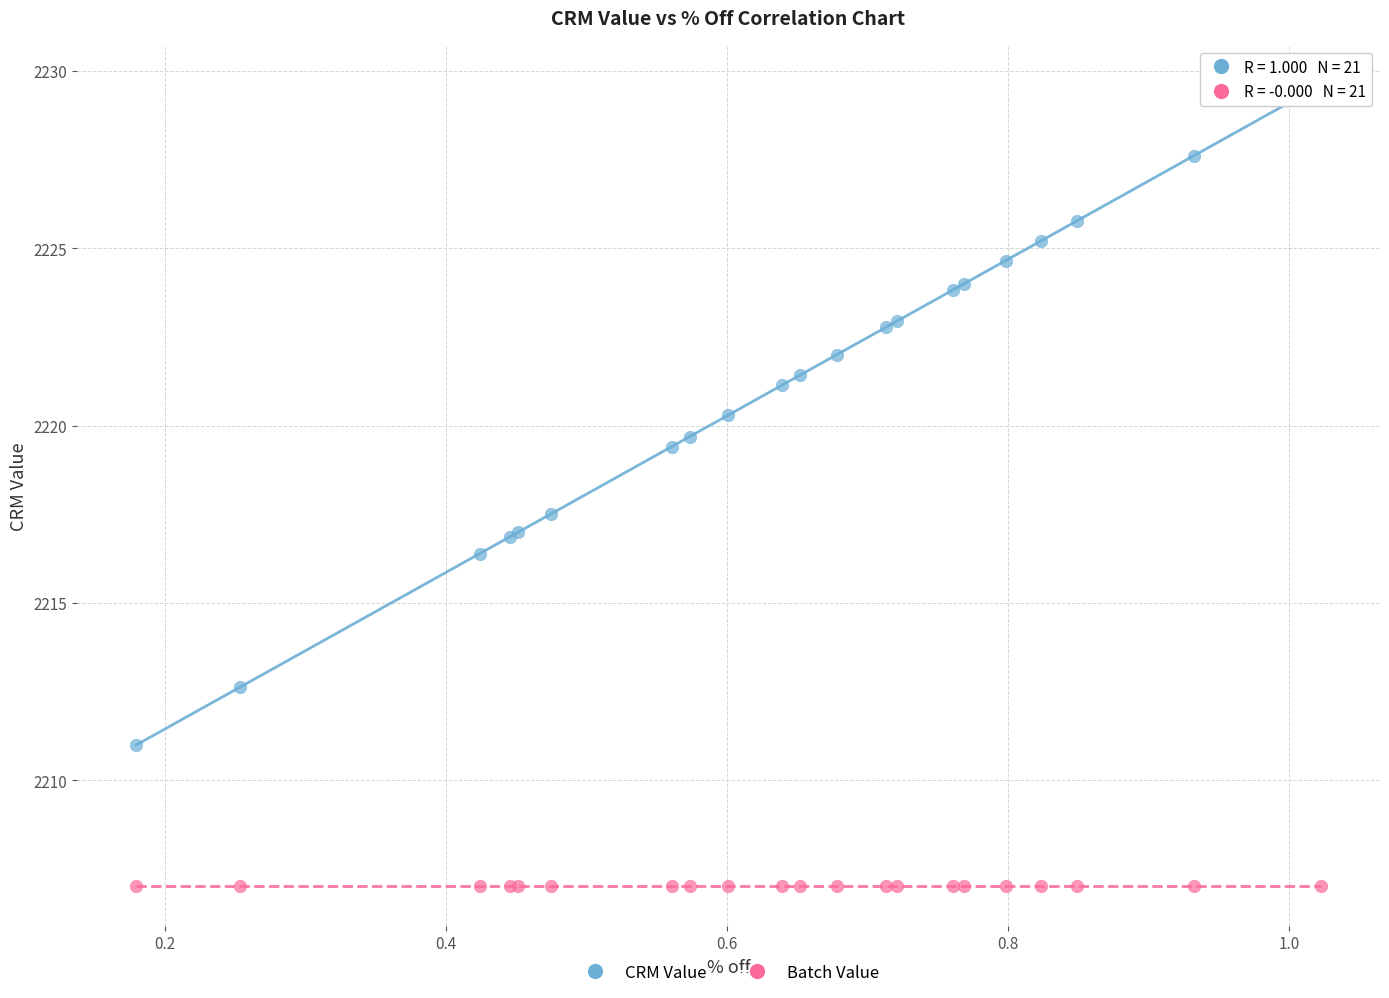

Which series reaches the maximum Y coordinate?

CRM Value